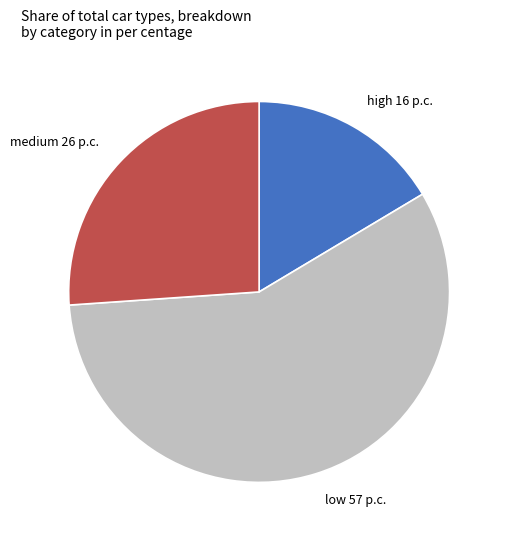

True or false: medium 26 p.c. accounts for 41% of the total.

False